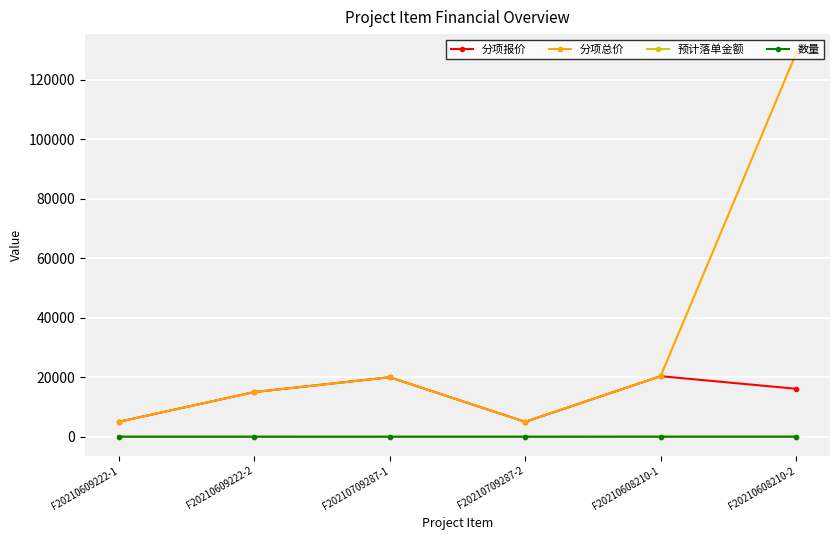

True or false: 分项报价 and 数量 intersect in this chart.

False